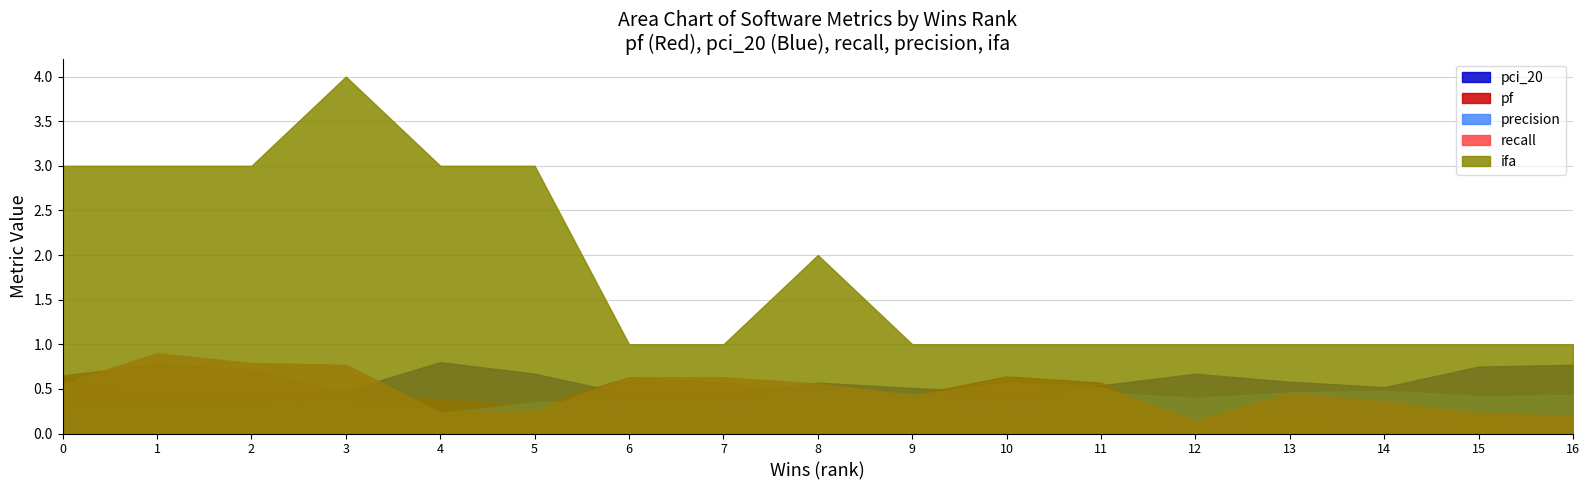

How many data points does each series have?

17